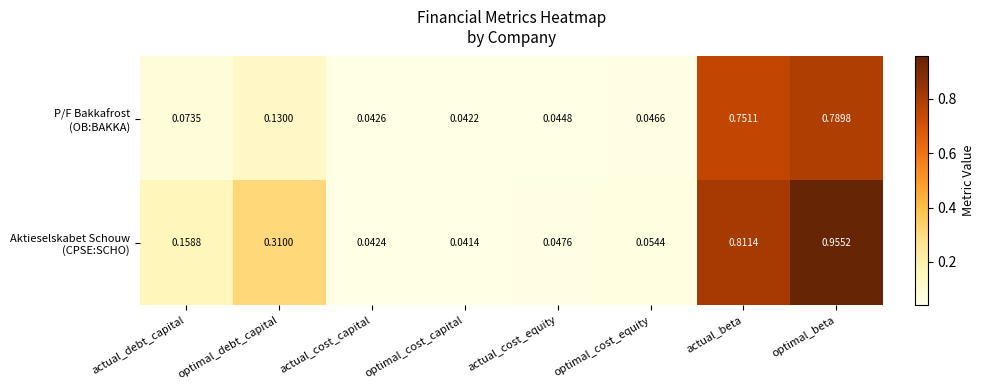

Which label corresponds to the smallest value in the chart?

optimal_cost_capital